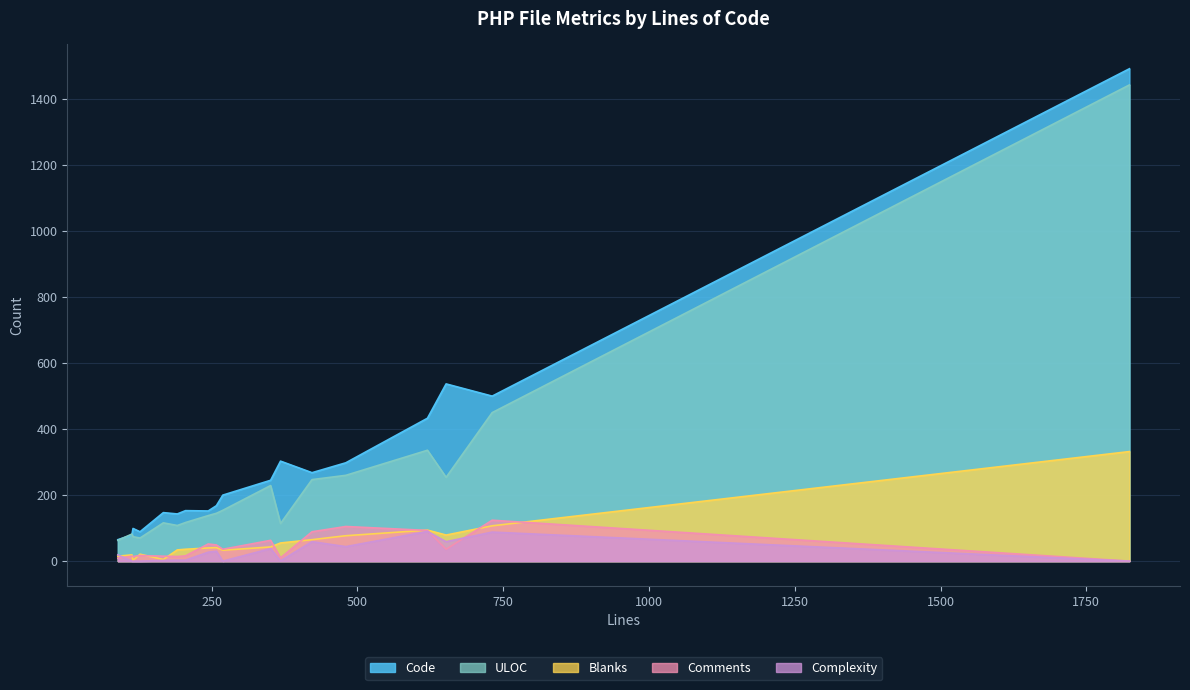

What is the value of the Complexity point at the 16th from the left?

38